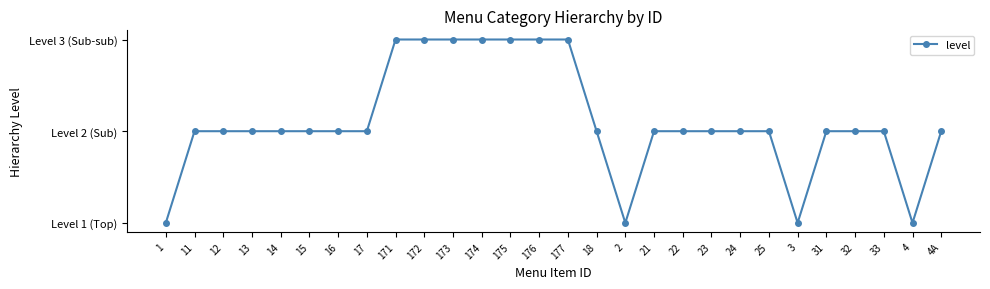

Is this an area chart (filled region under the line)?

No